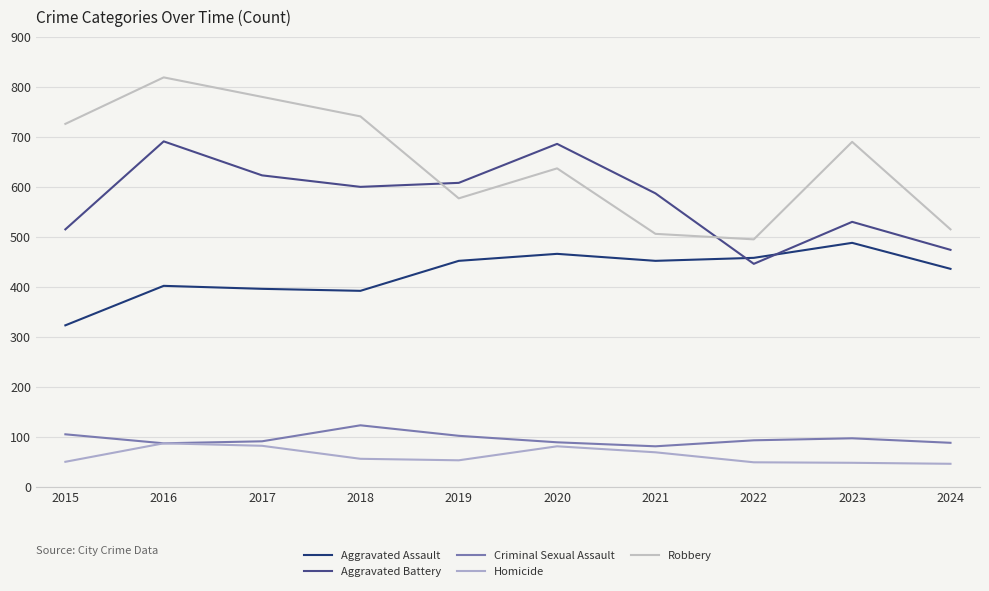

How many lines are shown in the chart?

5